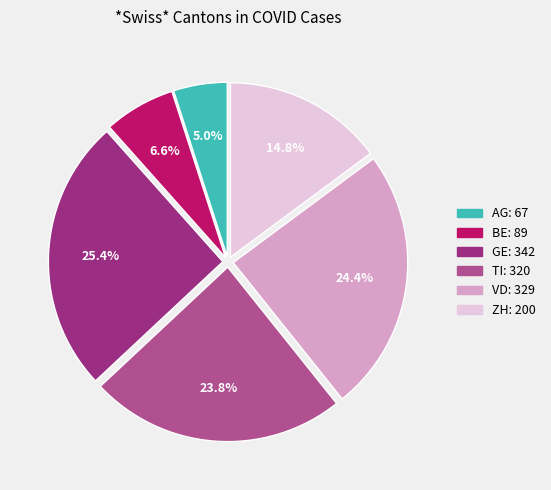

Which slice is the largest?

GE